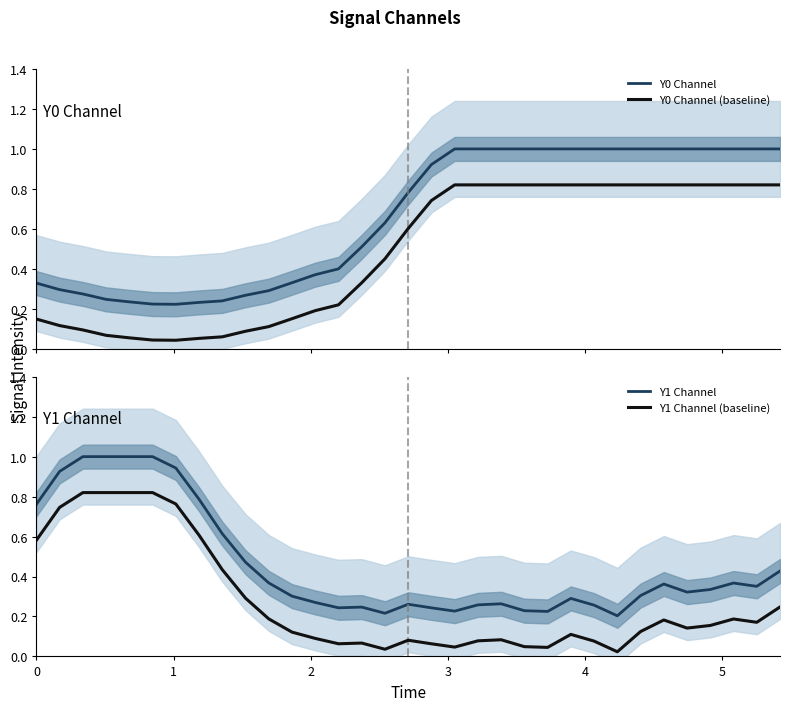

Reading left to right, extract all data points from this chart.

Y0 Channel: 0.3	0.3	0.3	0.2	0.2	0.2	0.2	0.2	0.2	0.3	0.3	0.3	0.4	0.4	0.5	0.6	0.8	0.9	1.0	1.0	1.0	1.0	1.0	1.0	1.0	1.0	1.0	1.0	1.0	1.0	1.0	1.0	1.0
Y0 Channel (baseline): 0.1	0.1	0.1	0.1	0.1	0.0	0.0	0.1	0.1	0.1	0.1	0.2	0.2	0.2	0.3	0.5	0.6	0.7	0.8	0.8	0.8	0.8	0.8	0.8	0.8	0.8	0.8	0.8	0.8	0.8	0.8	0.8	0.8
Y1 Channel: 0.8	0.9	1.0	1.0	1.0	1.0	0.9	0.8	0.6	0.5	0.4	0.3	0.3	0.2	0.2	0.2	0.3	0.2	0.2	0.3	0.3	0.2	0.2	0.3	0.3	0.2	0.3	0.4	0.3	0.3	0.4	0.4	0.4
Y1 Channel (baseline): 0.6	0.7	0.8	0.8	0.8	0.8	0.8	0.6	0.4	0.3	0.2	0.1	0.1	0.1	0.1	0.0	0.1	0.1	0.0	0.1	0.1	0.0	0.0	0.1	0.1	0.0	0.1	0.2	0.1	0.2	0.2	0.2	0.2